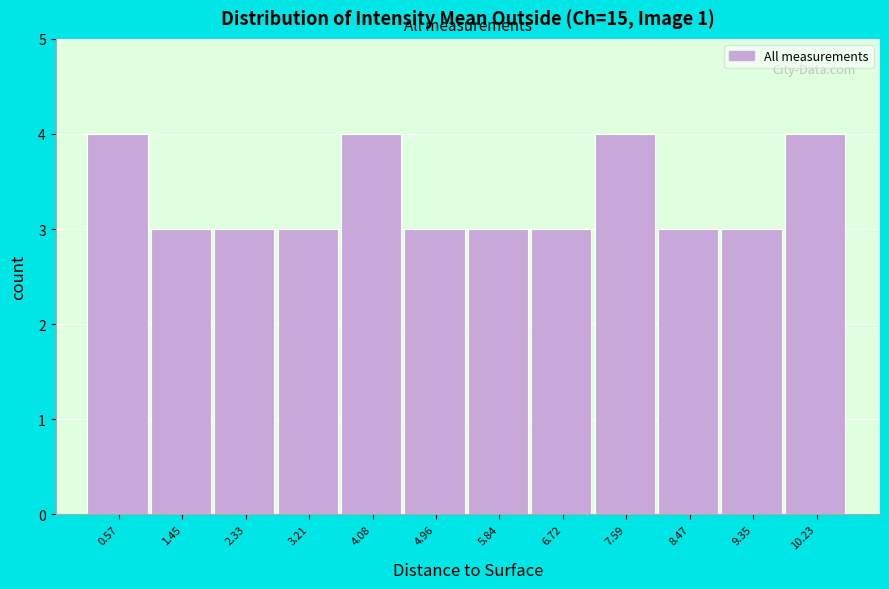

Reading left to right, list every bar in this chart as the range it spans on the x-axis followed by its height. Neither the bar edges nor the heights are printed on the chart, so give them approximately, as read against the axes.

0.1 to 1.0: 4
1.0 to 1.9: 3
1.9 to 2.8: 3
2.8 to 3.6: 3
3.6 to 4.5: 4
4.5 to 5.4: 3
5.4 to 6.3: 3
6.3 to 7.2: 3
7.2 to 8.0: 4
8.0 to 8.9: 3
8.9 to 9.8: 3
9.8 to 10.7: 4